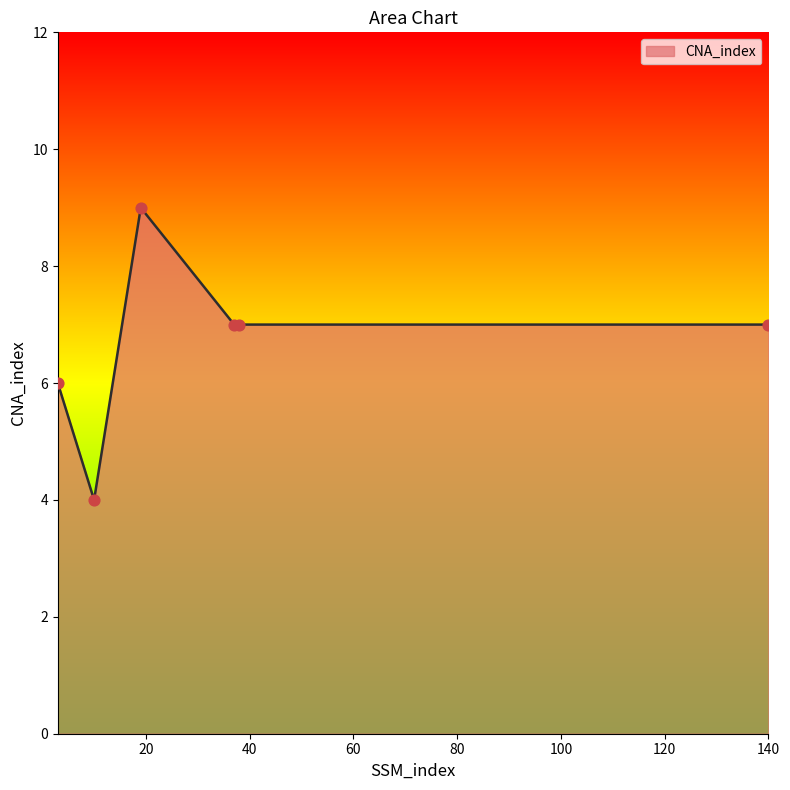

What is the greatest value displayed?

9